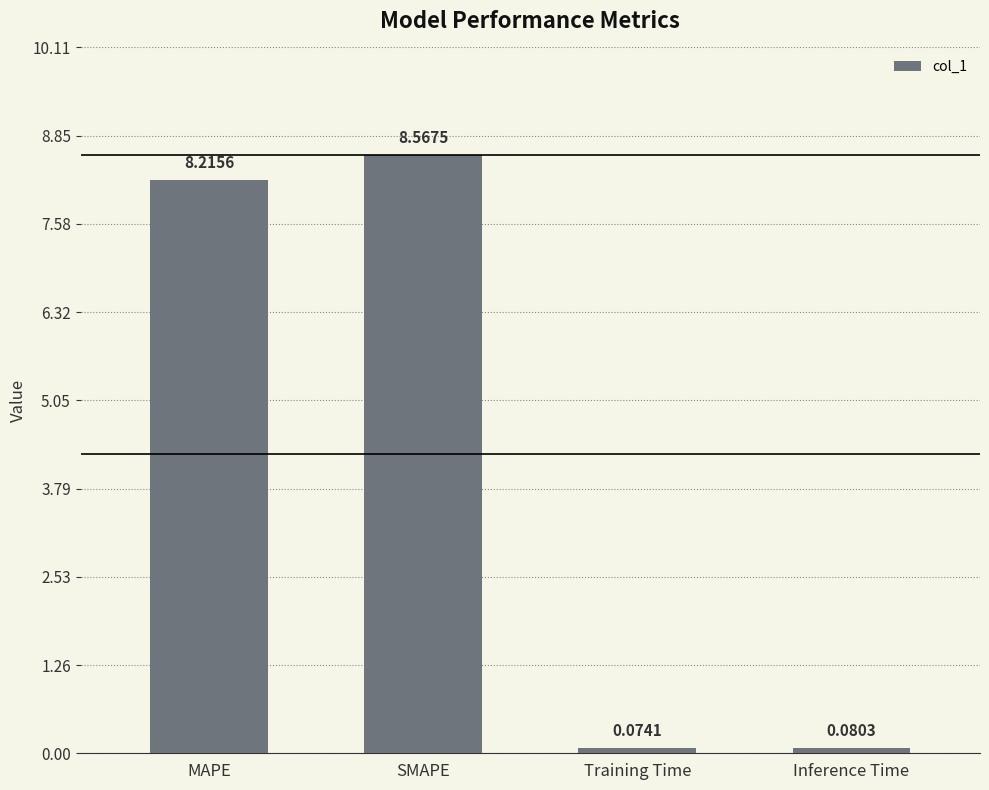

Between SMAPE and Training Time, which is larger?

SMAPE